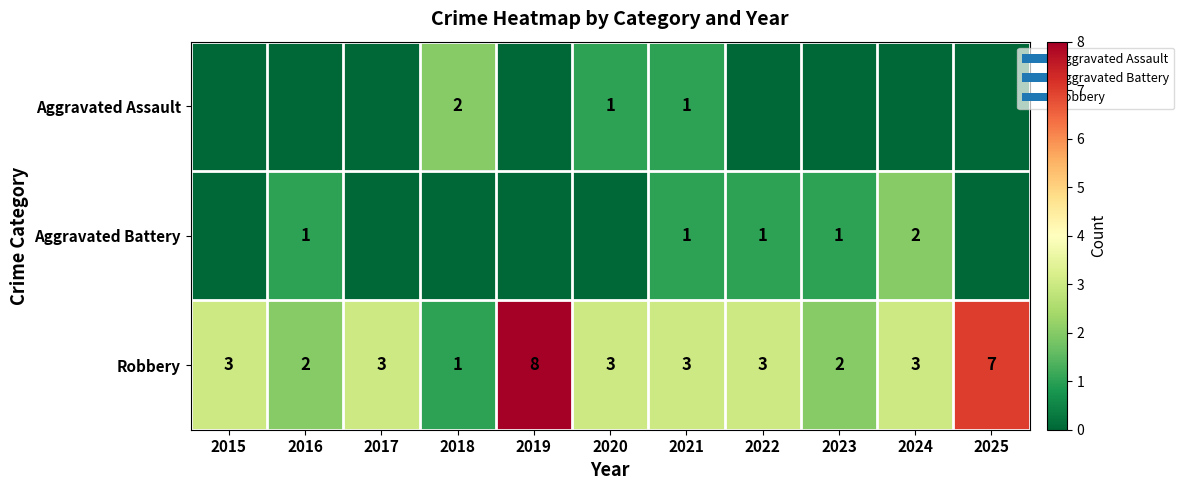

Is the value of Aggravated Assault at 2023 greater than the value of Aggravated Battery at 2019?

No